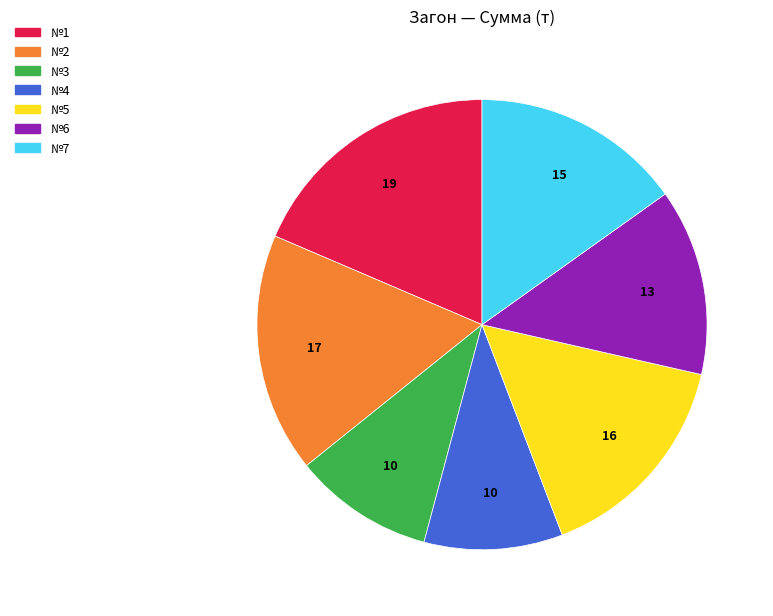

Does №2 represent more than half of the total?

No